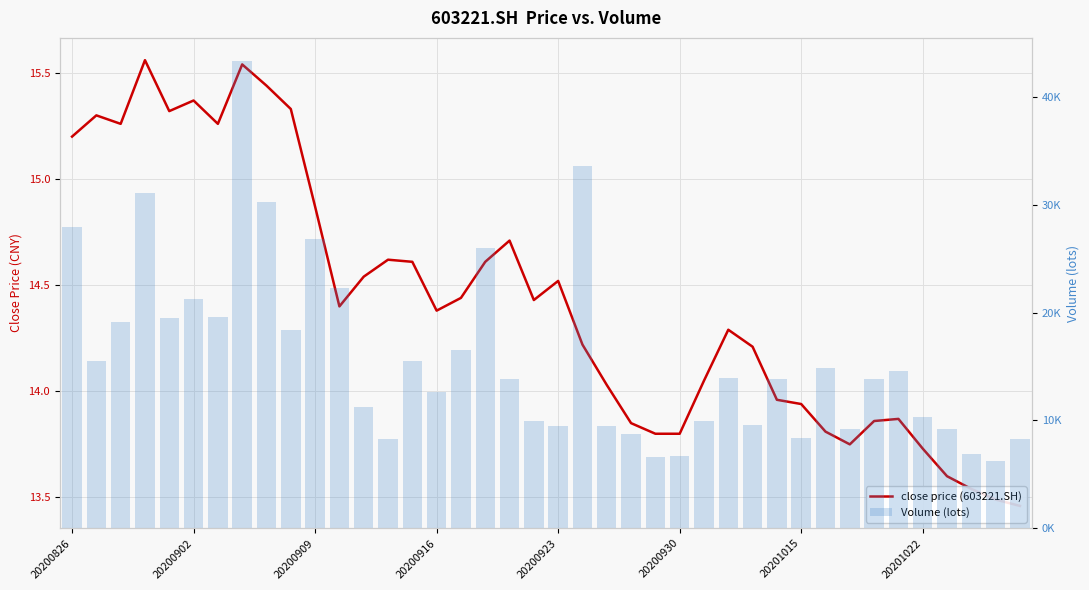

Read the Volume (lots) value at 19.

9933.6